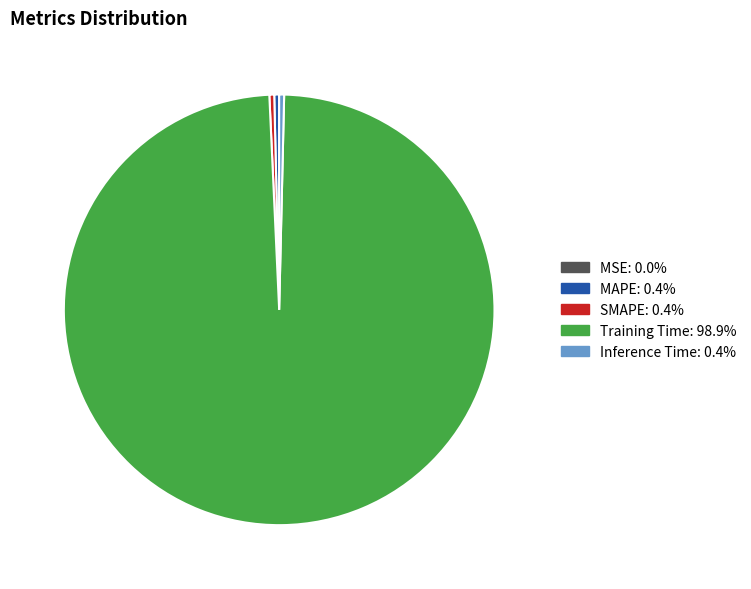

What is the largest slice in the pie chart?

Training Time